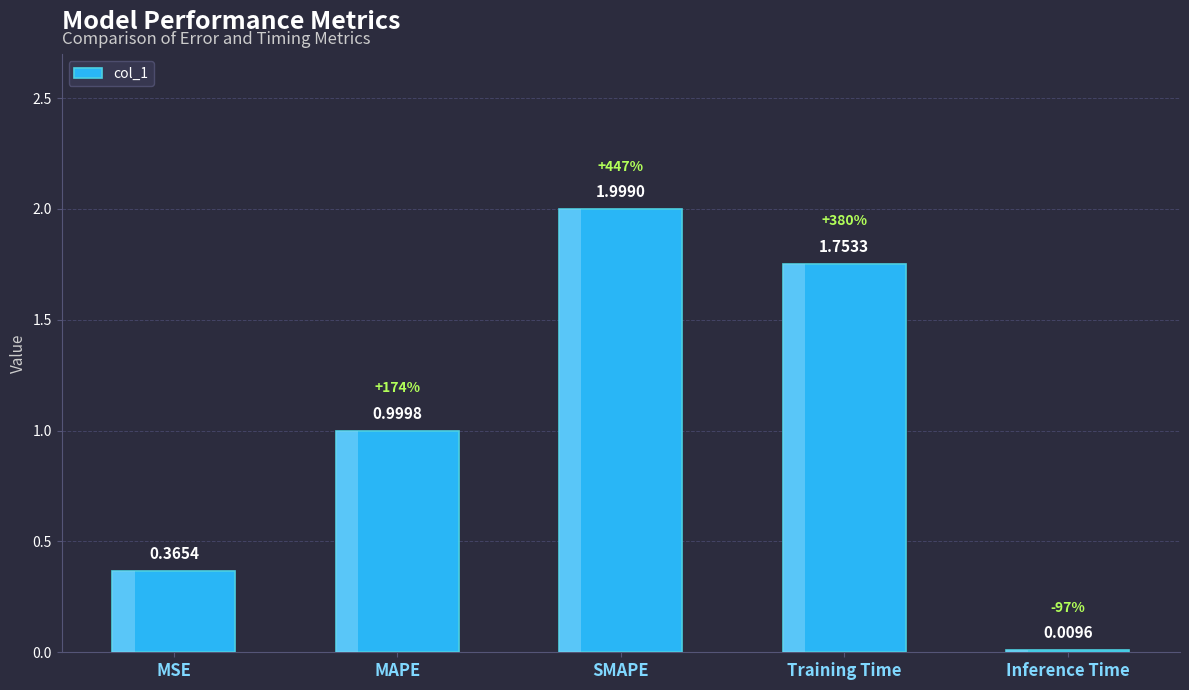

True or false: the data shows 2.7 at SMAPE.

False